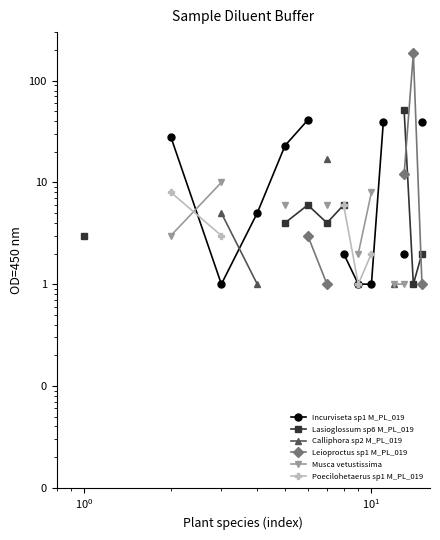

How many lines are shown in the chart?

6